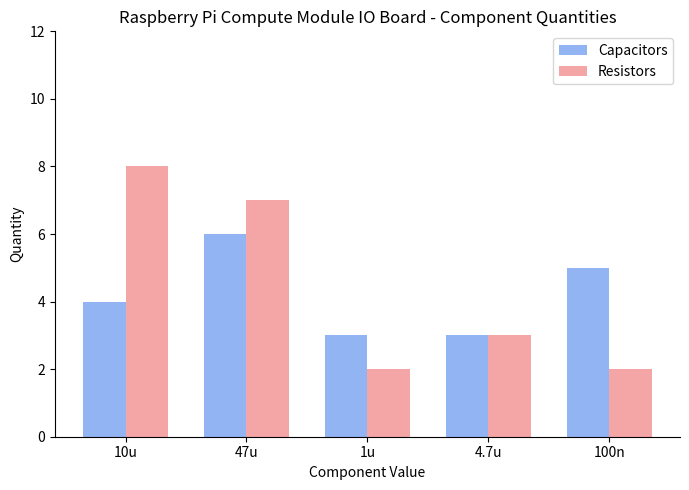

Between 47u and 4.7u, which series saw the biggest shift?

Resistors